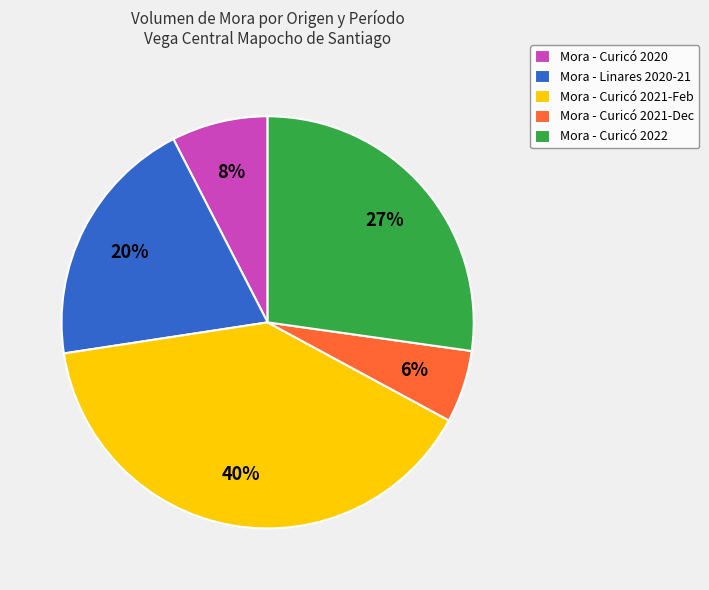

Between Mora - Linares 2020-21 and Mora - Curicó 2020, which is larger?

Mora - Linares 2020-21